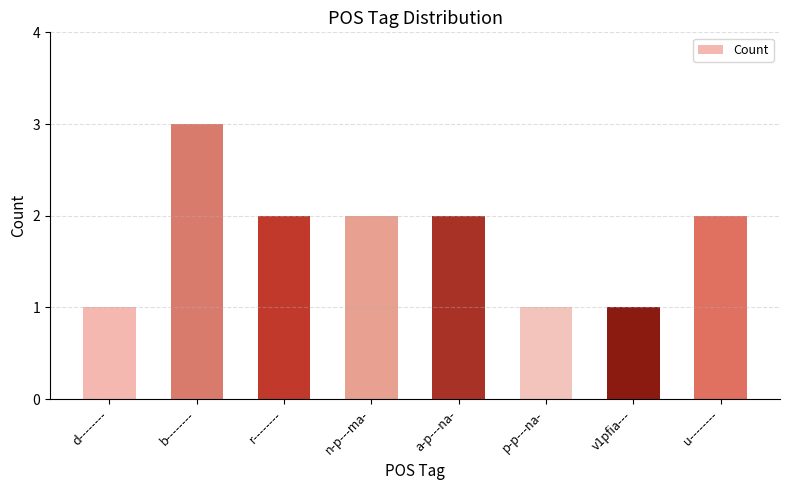

True or false: the data shows 3 at r--------.

False